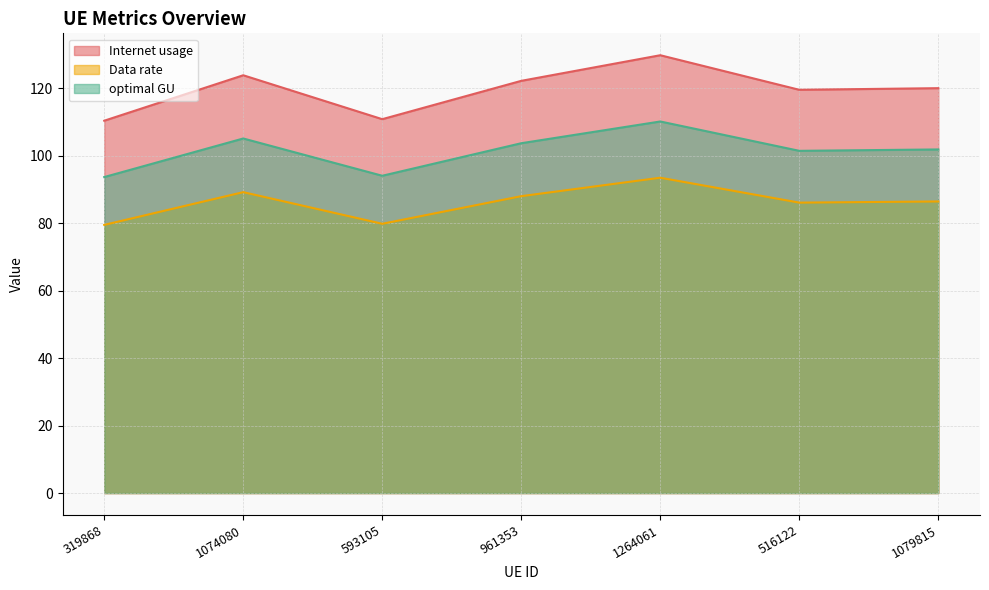

Between 319868 and 961353, which series saw the biggest shift?

Internet usage